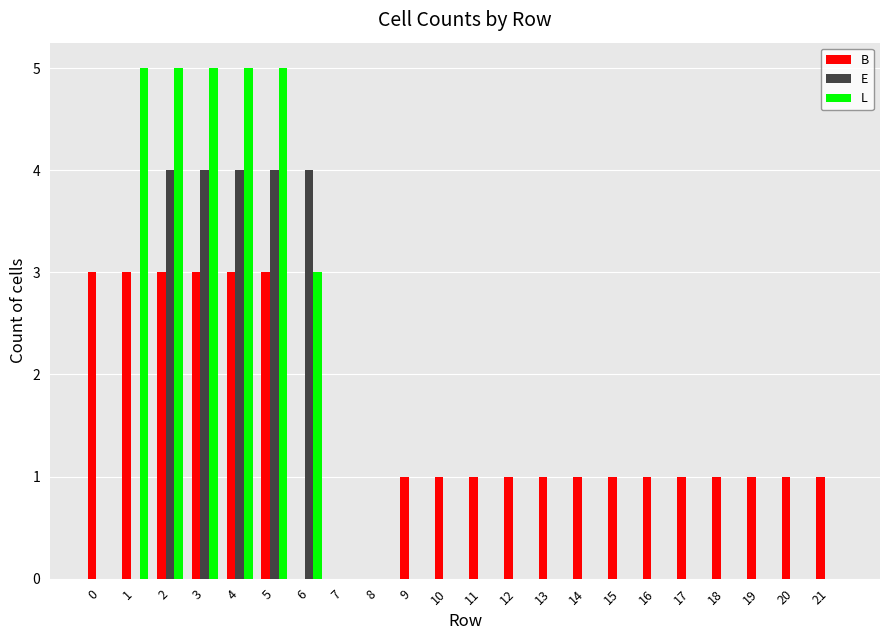

What is the maximum value for L?

5